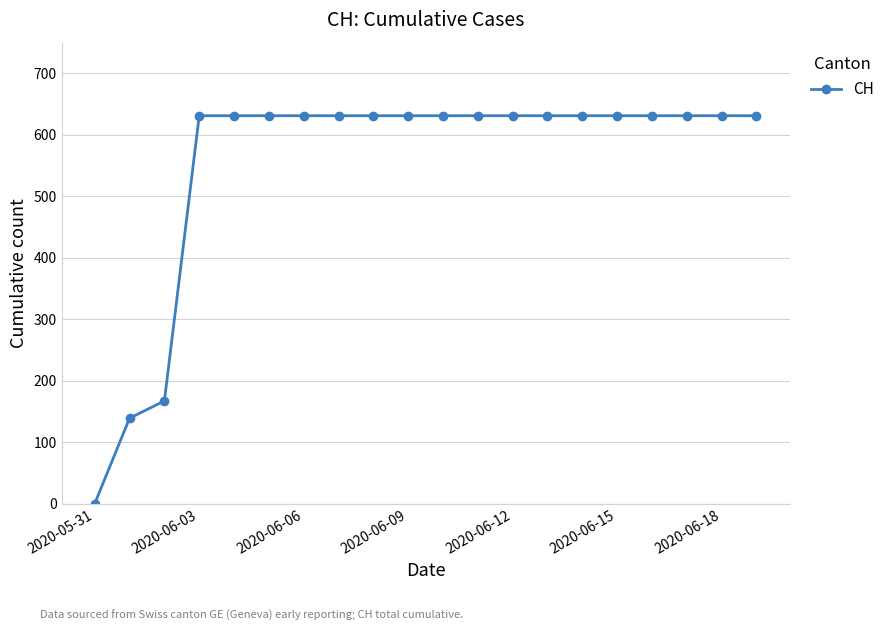

What is the value of the 9th point from the left?

631